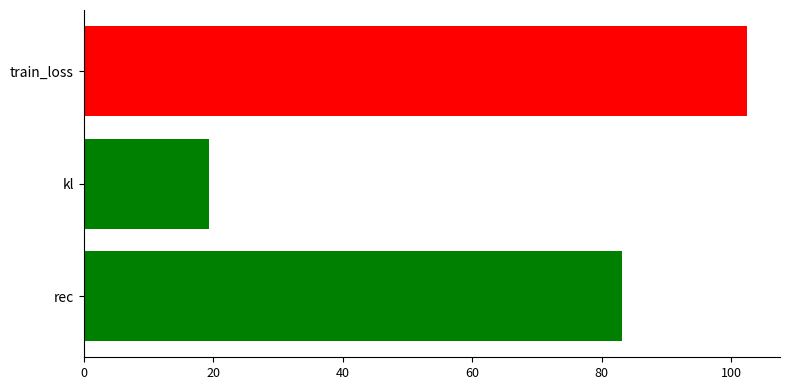

How many bars are there in total?

3